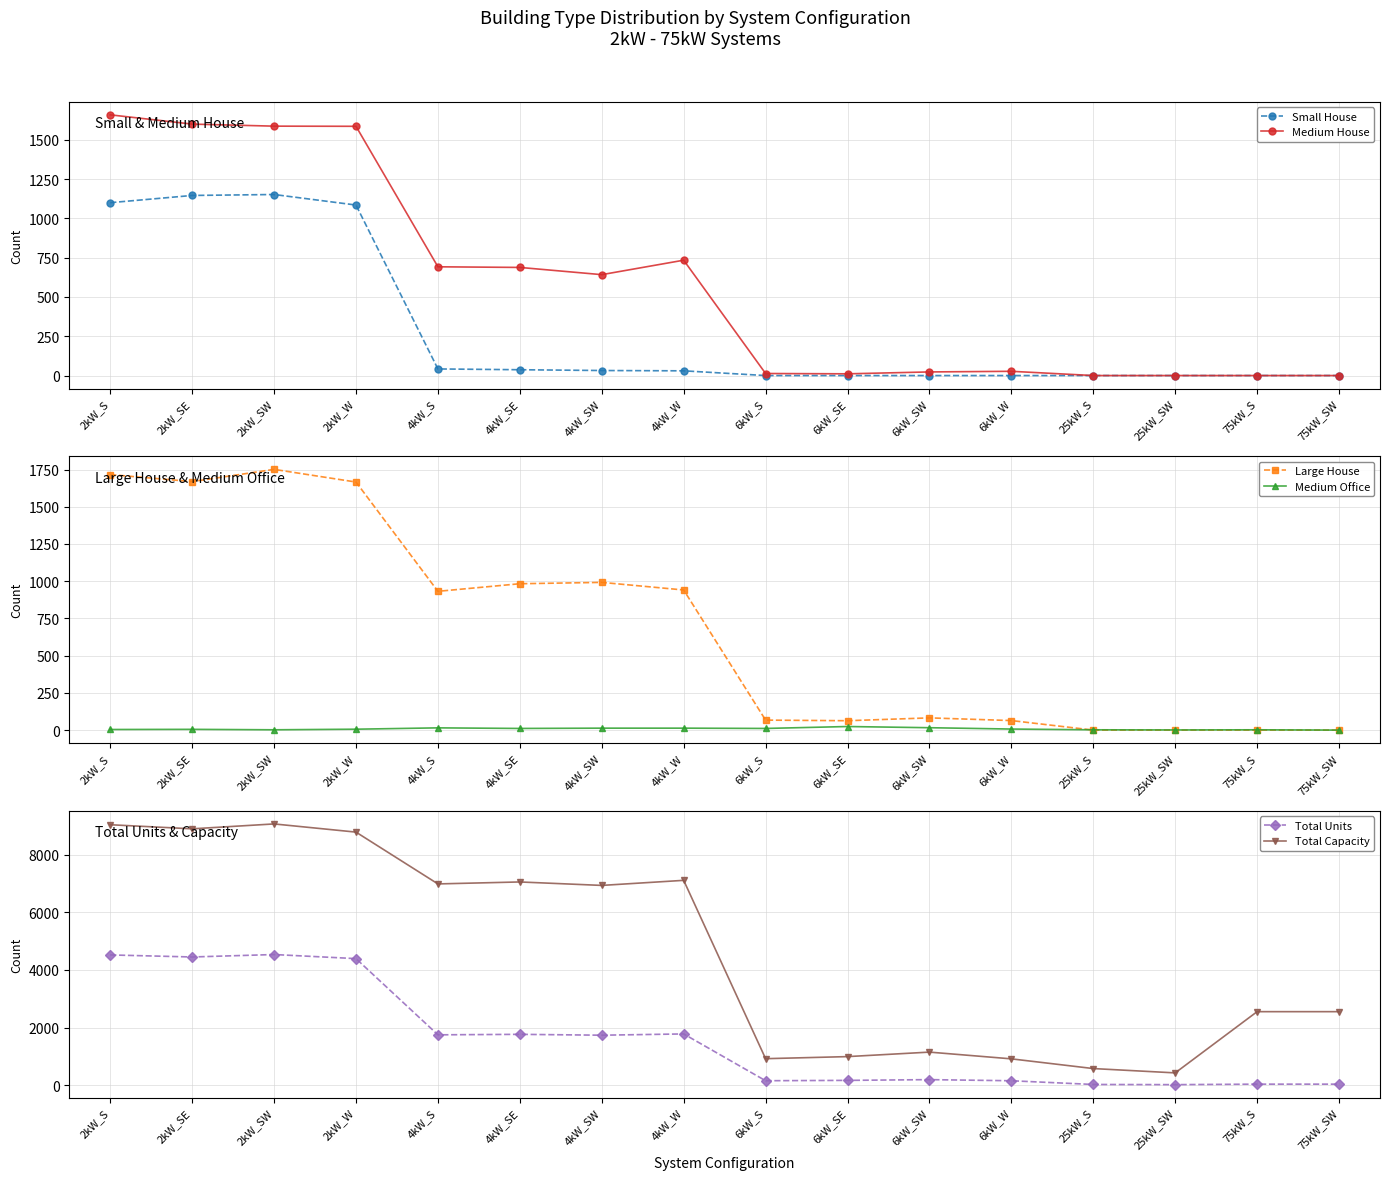

Reading right to left, what are all the values shown in this chart?

Small House: 75kW_SW=0	75kW_S=0	25kW_SW=0	25kW_S=0	6kW_W=0	6kW_SW=0	6kW_SE=0	6kW_S=0	4kW_W=30	4kW_SW=32	4kW_SE=37	4kW_S=42	2kW_W=1085	2kW_SW=1152	2kW_SE=1146	2kW_S=1100
Medium House: 75kW_SW=0	75kW_S=0	25kW_SW=0	25kW_S=0	6kW_W=27	6kW_SW=23	6kW_SE=11	6kW_S=13	4kW_W=734	4kW_SW=642	4kW_SE=688	4kW_S=692	2kW_W=1586	2kW_SW=1587	2kW_SE=1600	2kW_S=1659
Large House: 75kW_SW=0	75kW_S=0	25kW_SW=0	25kW_S=0	6kW_W=64	6kW_SW=82	6kW_SE=63	6kW_S=67	4kW_W=941	4kW_SW=992	4kW_SE=983	4kW_S=932	2kW_W=1666	2kW_SW=1751	2kW_SE=1669	2kW_S=1716
Medium Office: 75kW_SW=0	75kW_S=2	25kW_SW=1	25kW_S=2	6kW_W=7	6kW_SW=16	6kW_SE=24	6kW_S=11	4kW_W=13	4kW_SW=13	4kW_SE=11	4kW_S=15	2kW_W=6	2kW_SW=2	2kW_SE=5	2kW_S=4
Total Units: 75kW_SW=34	75kW_S=34	25kW_SW=17	25kW_S=23	6kW_W=152	6kW_SW=191	6kW_SE=165	6kW_S=153	4kW_W=1777	4kW_SW=1733	4kW_SE=1763	4kW_S=1746	2kW_W=4391	2kW_SW=4533	2kW_SE=4448	2kW_S=4519
Total Capacity: 75kW_SW=2550	75kW_S=2550	25kW_SW=425	25kW_S=575	6kW_W=912	6kW_SW=1146	6kW_SE=990	6kW_S=918	4kW_W=7108	4kW_SW=6932	4kW_SE=7052	4kW_S=6984	2kW_W=8782	2kW_SW=9066	2kW_SE=8896	2kW_S=9038